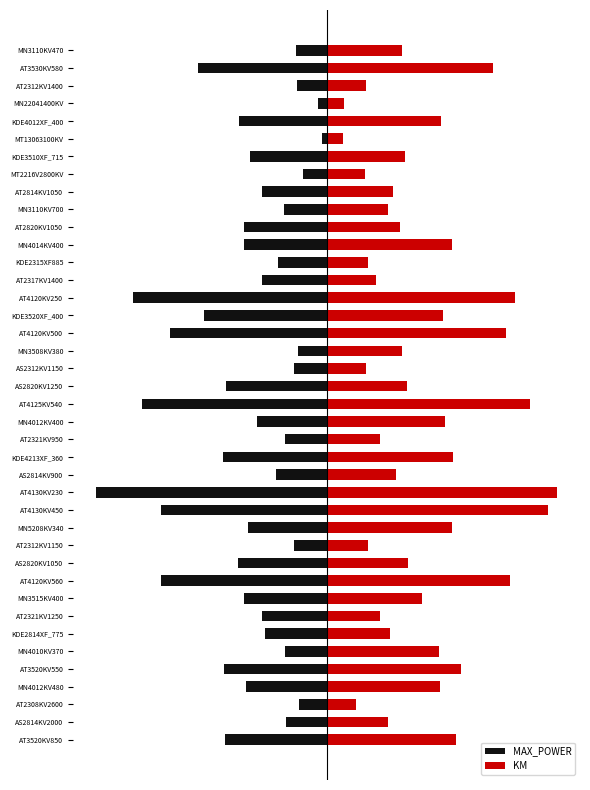

Are the bars horizontal?

Yes